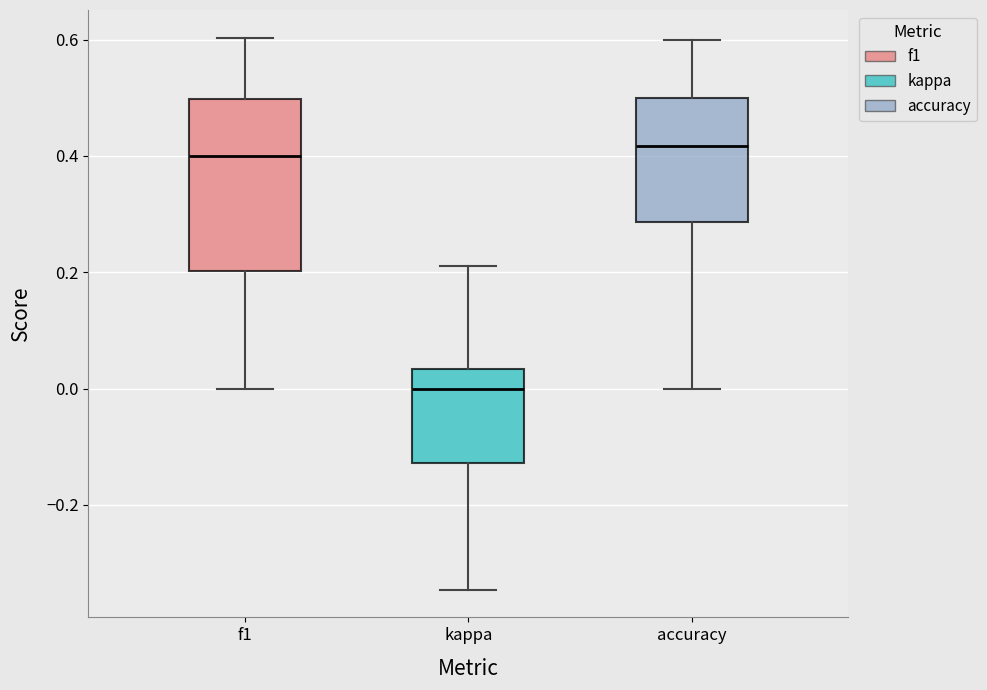

Where does the lower whisker of the box for kappa end on the y-axis? The values are not printed on the chart, so give them approximately, as read against the axis.

-0.34